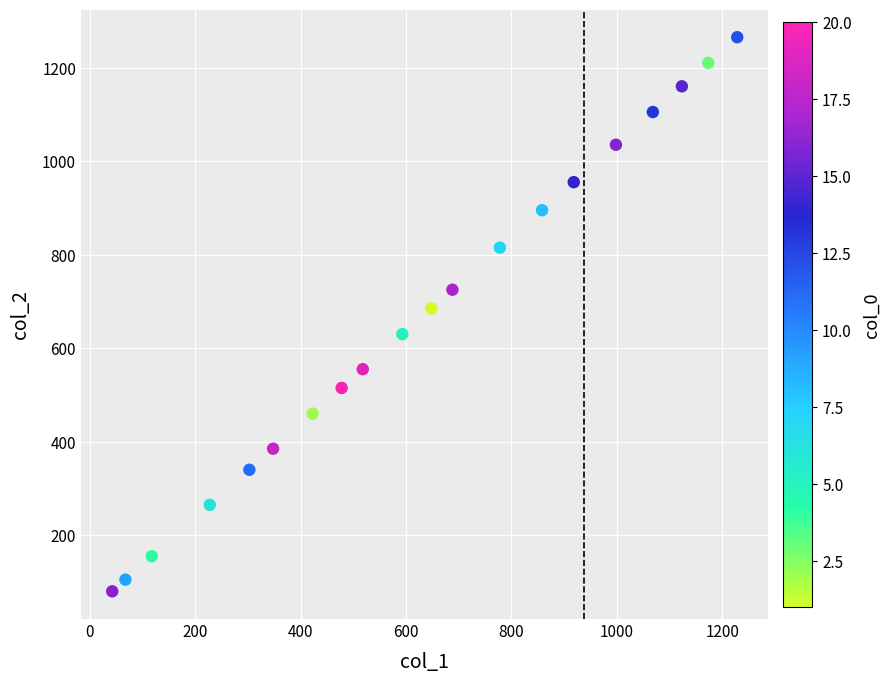

What is the range of X values (max minus min)?

1185